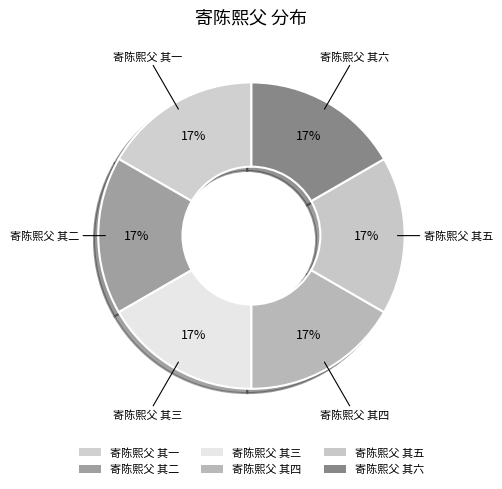

The 寄陈熙父 其六 slice represents 25% of the pie. True or false?

False